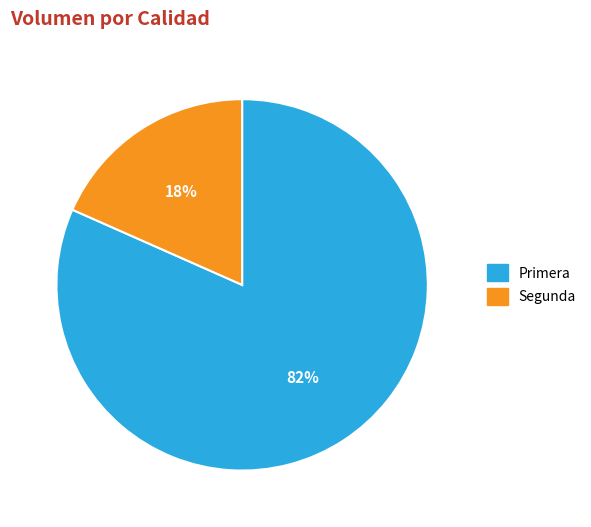

What percentage is the Primera slice, to the nearest percent?

82%